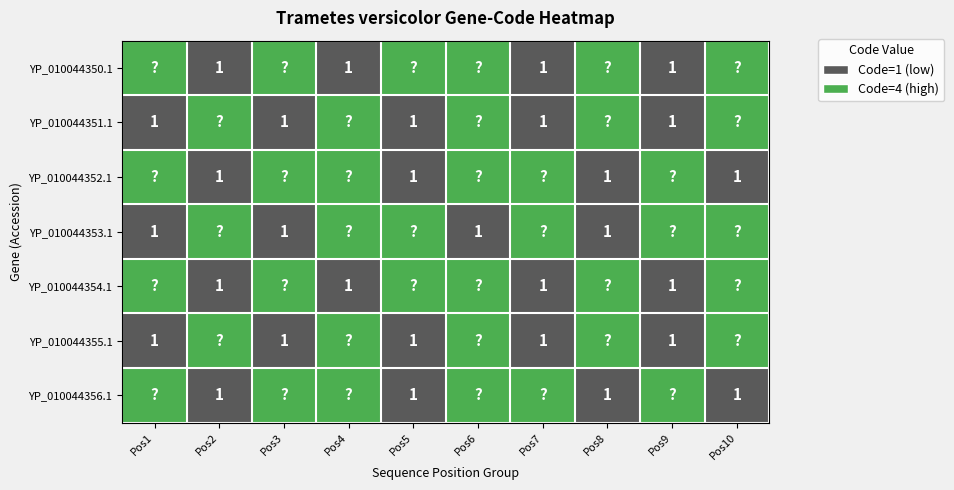

What is the sum of all YP_010044352.1 values?

28